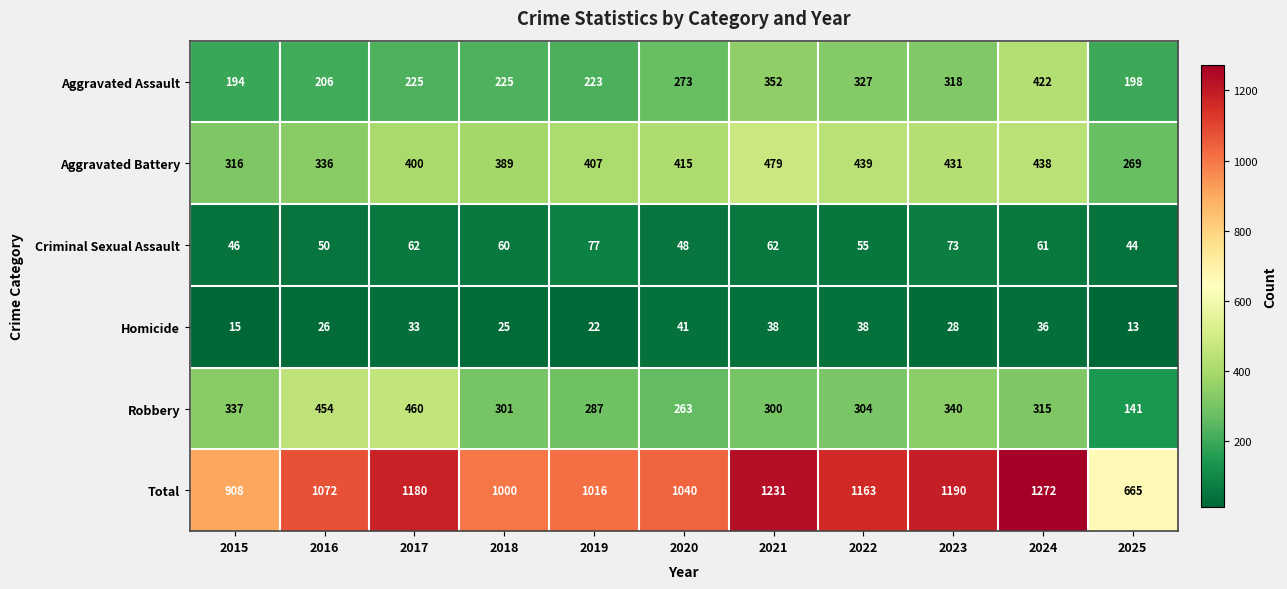

Which series has the widest spread of values?

Total